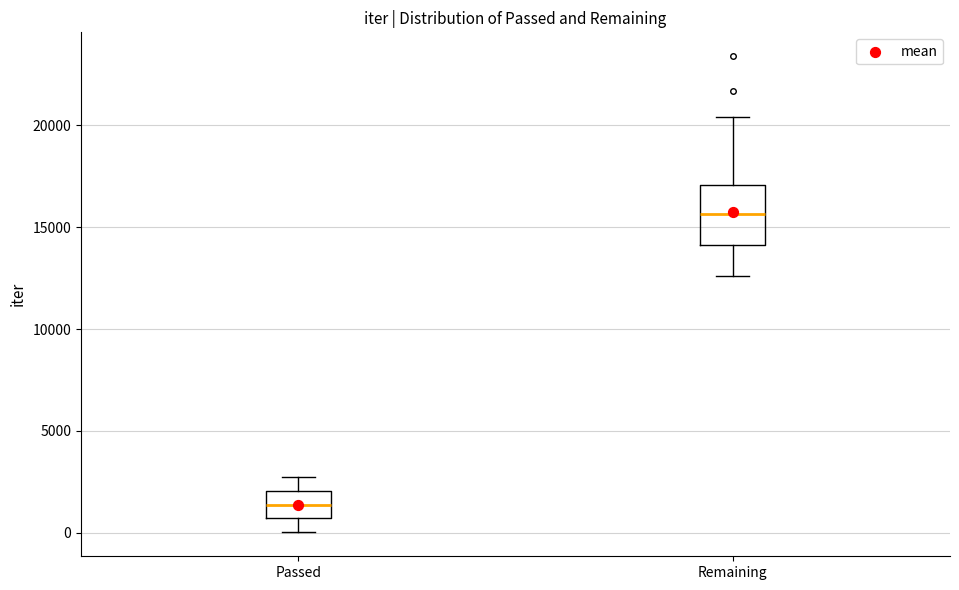

Reading left to right, read every box against the y-axis: the position of its median line, the range the box covers, and the ends of its whiskers. The values are not printed on the chart, so give them approximately, as read against the axis.

Passed: median 1500, box 500 to 2000, whiskers 0 to 2500
Remaining: median 15500, box 14000 to 17000, whiskers 12500 to 20500